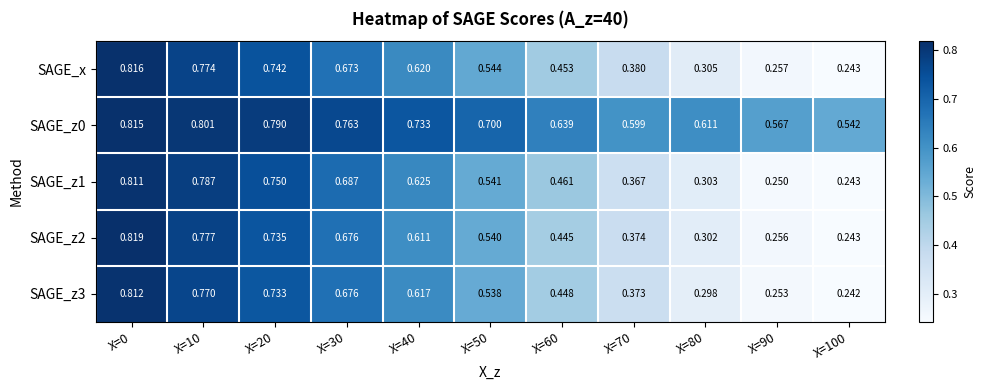

At which category is the sum across all series the highest?

X=0